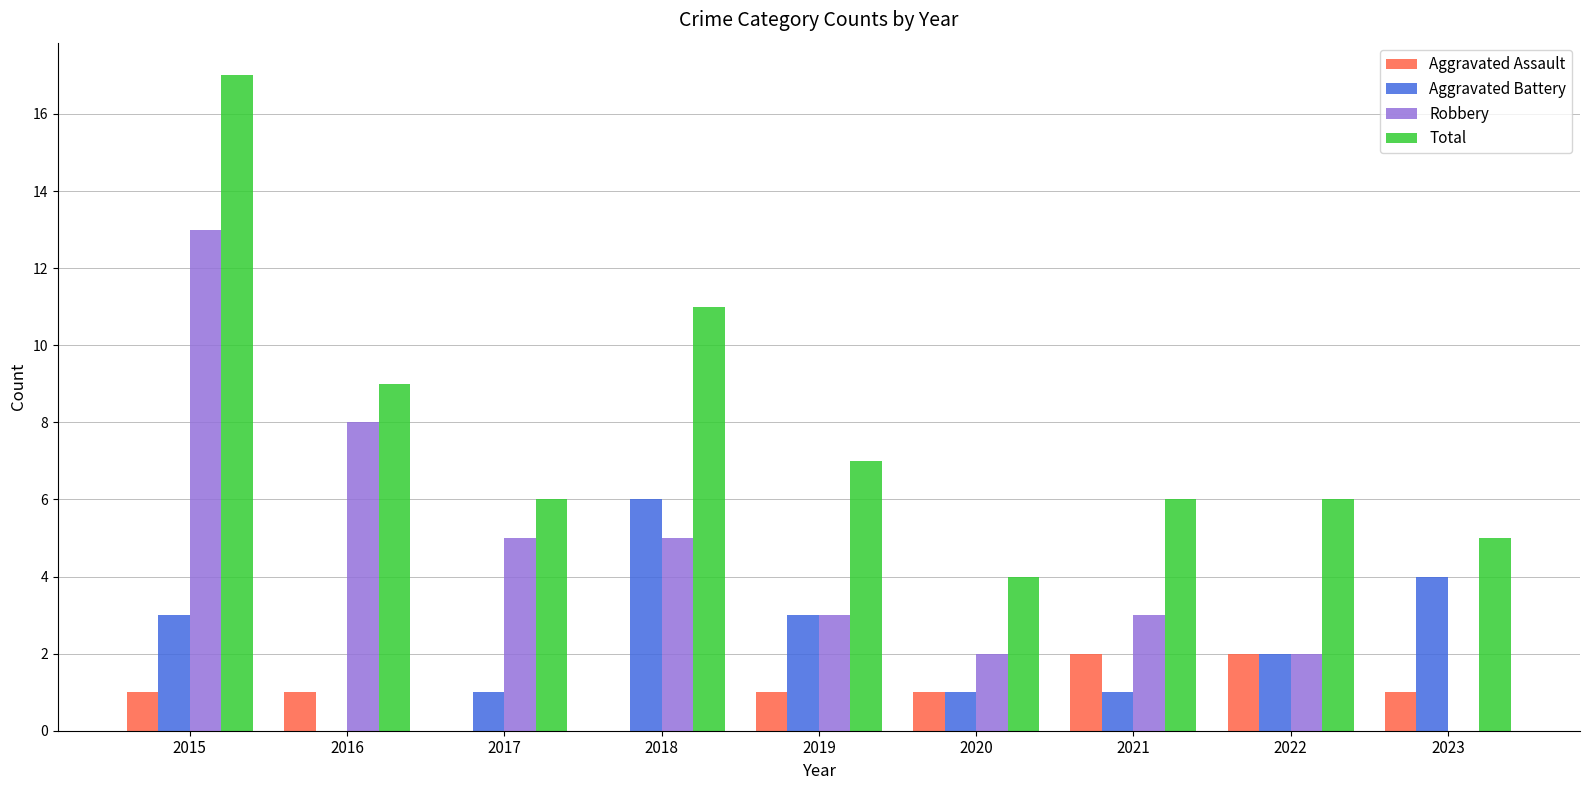

Is it true that Robbery equals 5 at 2017?

True